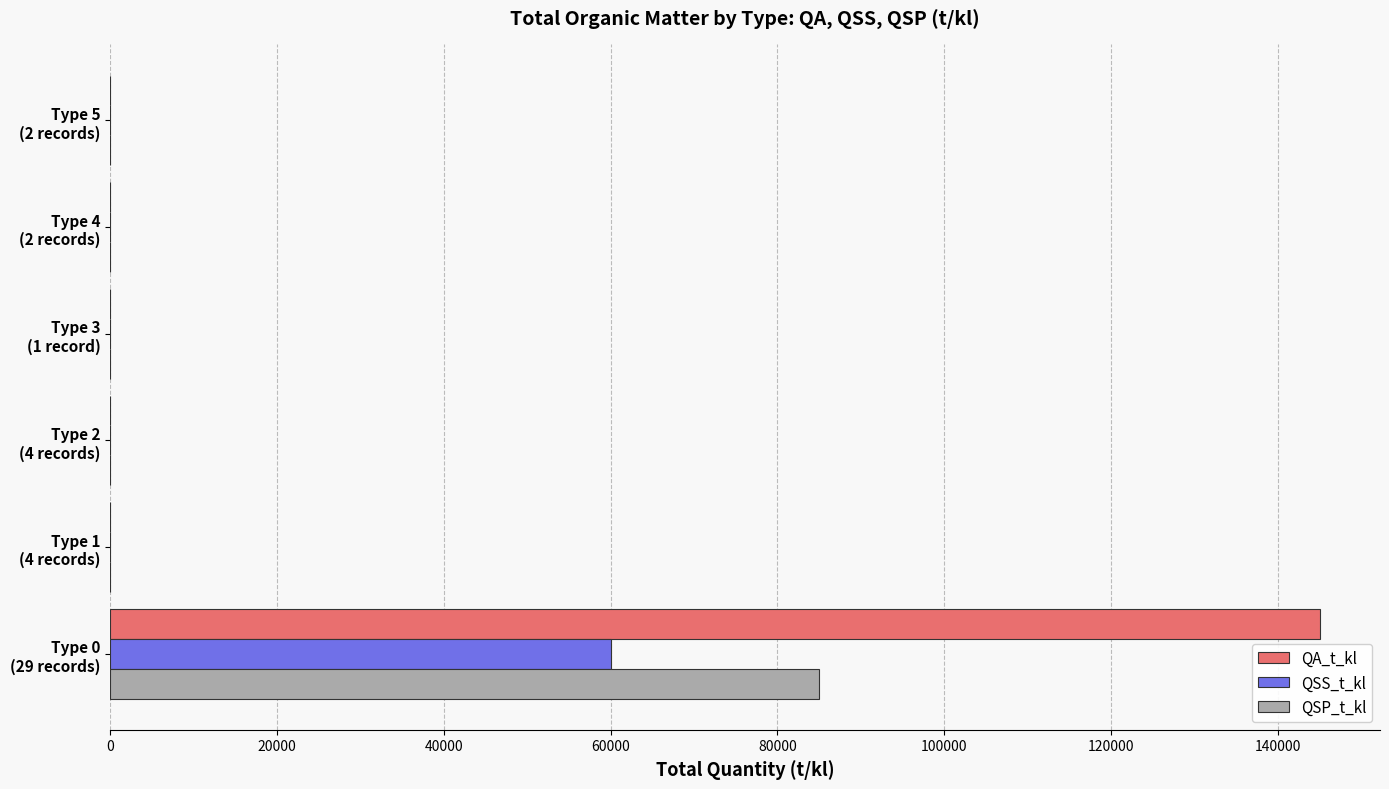

What is the greatest value displayed?

145000.0